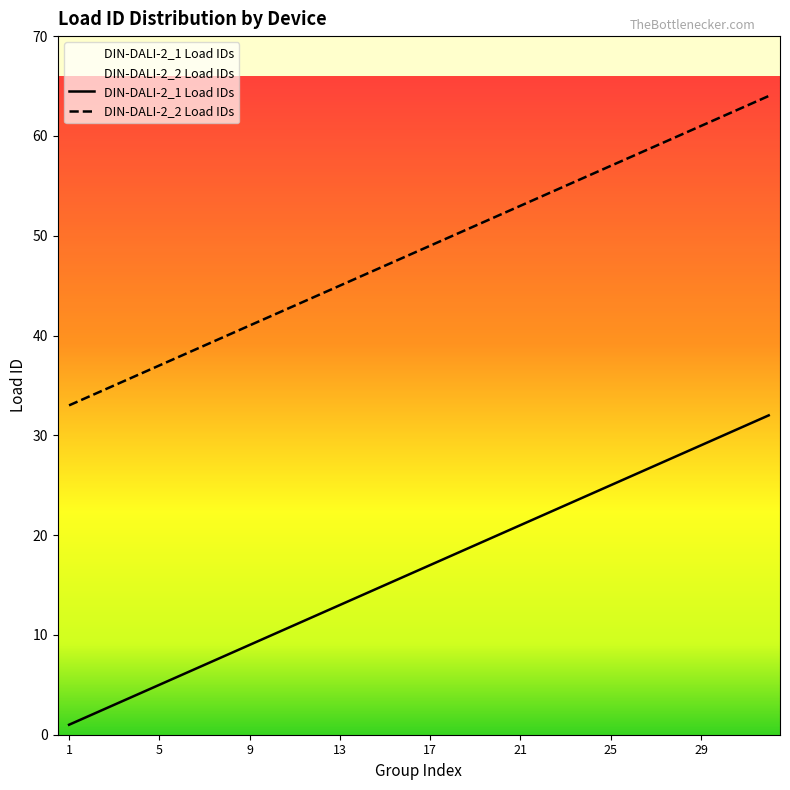

List the series in order of their overall mean, lowest first.

DIN-DALI-2_1 Load IDs, DIN-DALI-2_2 Load IDs